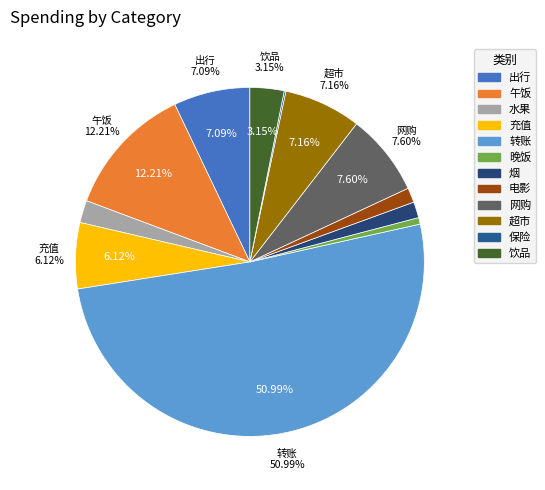

To the nearest percent, what is the difference between the 电影 and 出行 slice percentages?

6%